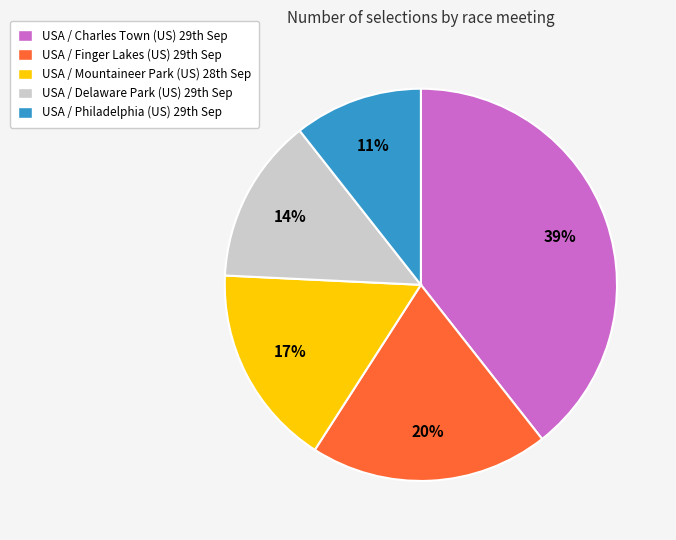

Rank the categories by value from lowest to highest.

USA / Philadelphia (US) 29th Sep, USA / Delaware Park (US) 29th Sep, USA / Mountaineer Park (US) 28th Sep, USA / Finger Lakes (US) 29th Sep, USA / Charles Town (US) 29th Sep